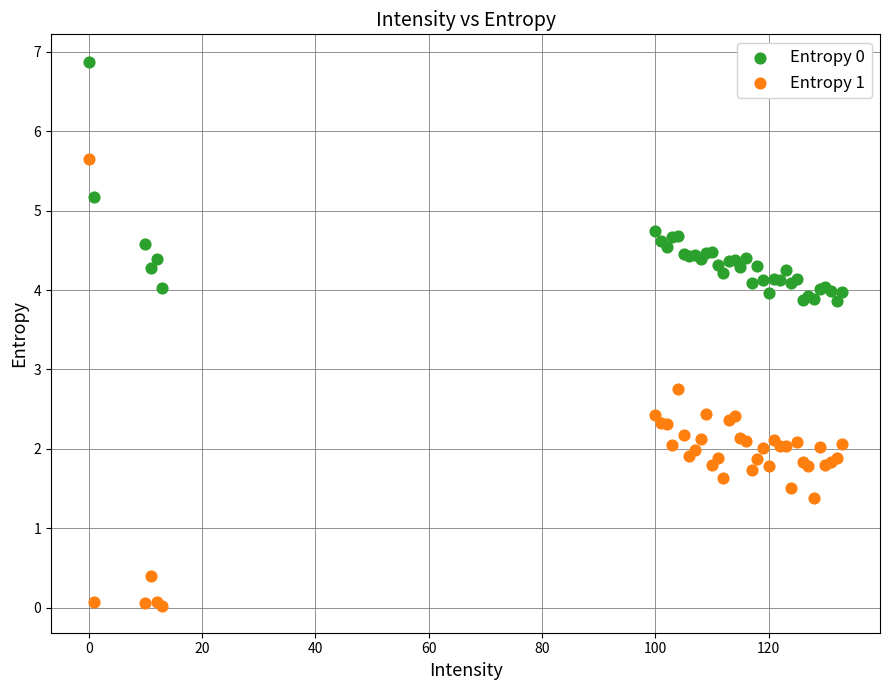

What is the X range (max minus min) for the scatter plot?

133.0